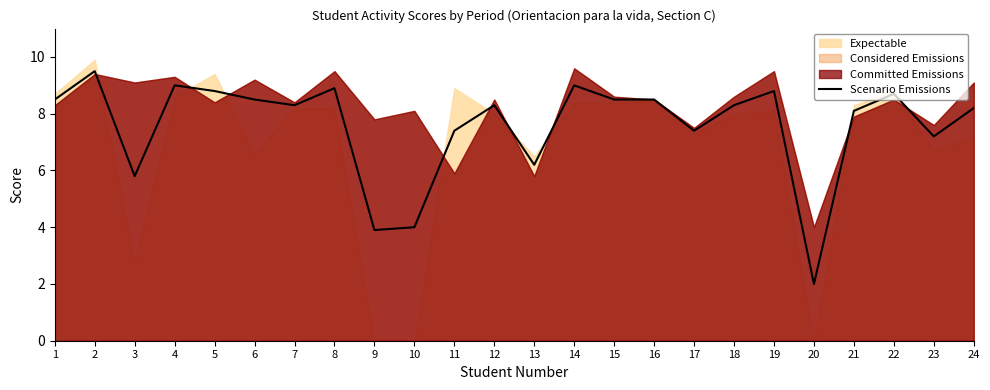

Where is the first local minimum?

3